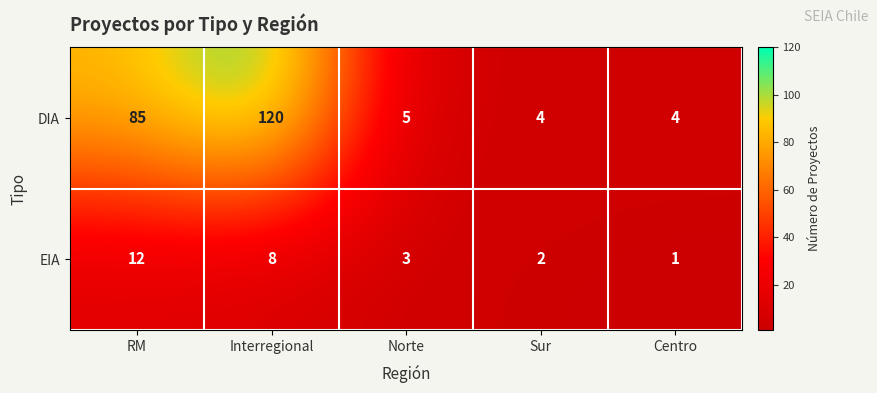

Which series has the largest range (max minus min)?

DIA